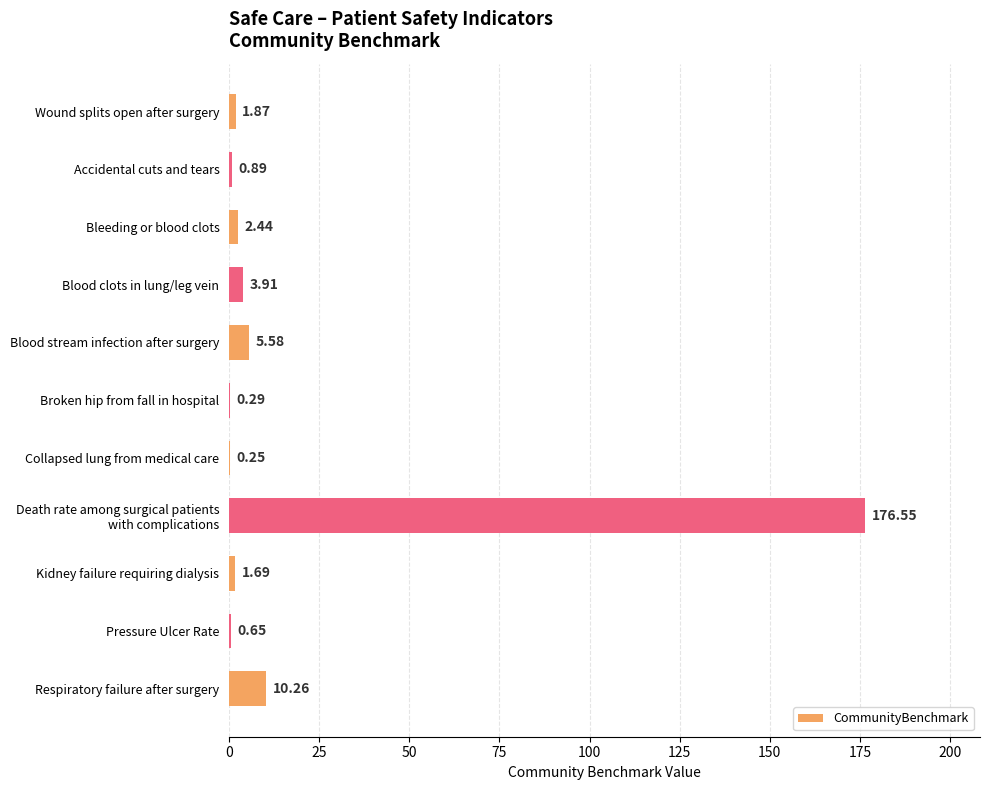

Approximately how many times larger is the value at Blood stream infection after surgery compared to Respiratory failure after surgery?

0.5